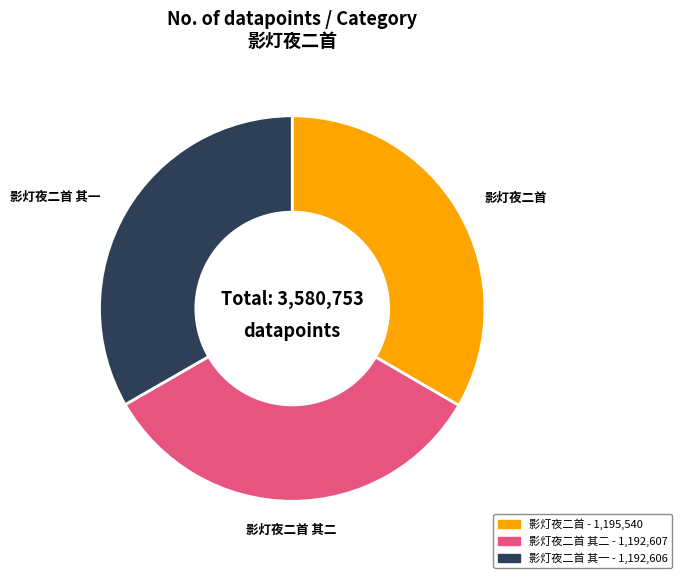

Is there a majority slice in this chart?

No